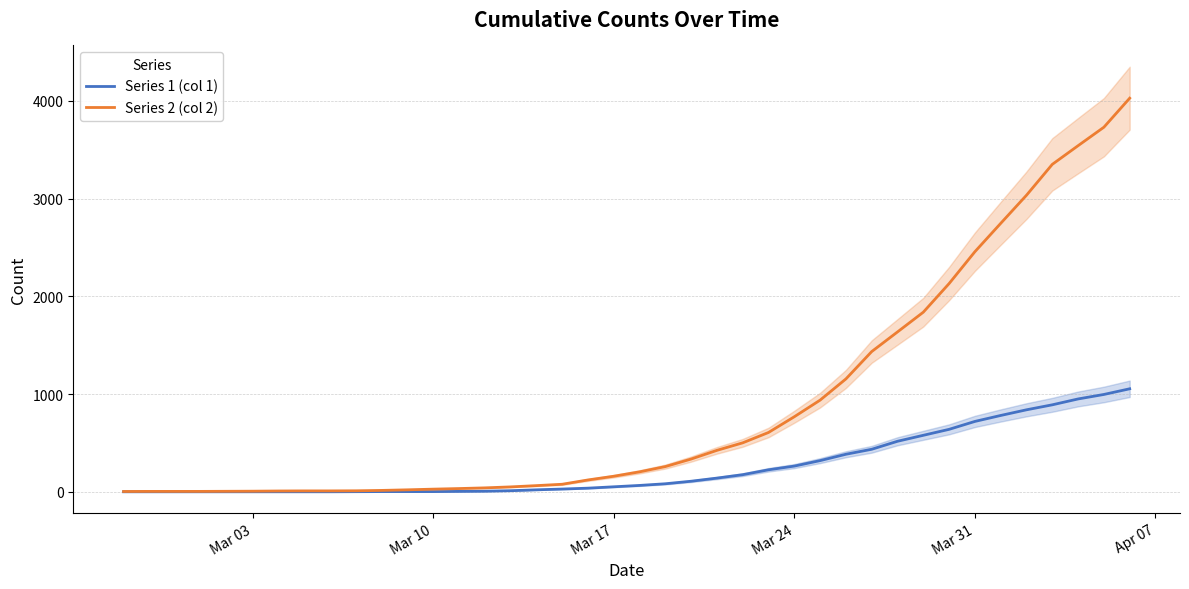

What is the sum of all Series 2 (col 2) values?

35787